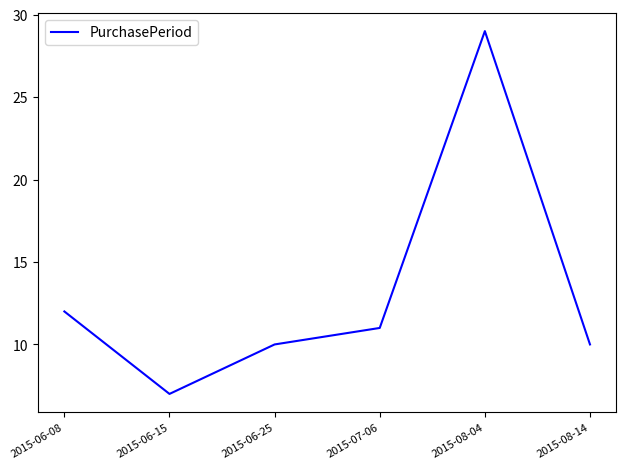

The chart shows a value of 15 at 2015-08-04. True or false?

False